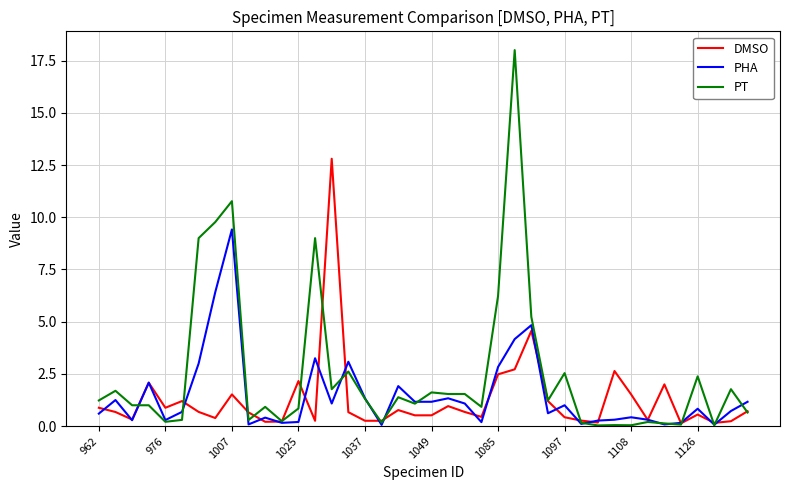

Rank the series by their maximum value, from highest to lowest.

PT, DMSO, PHA